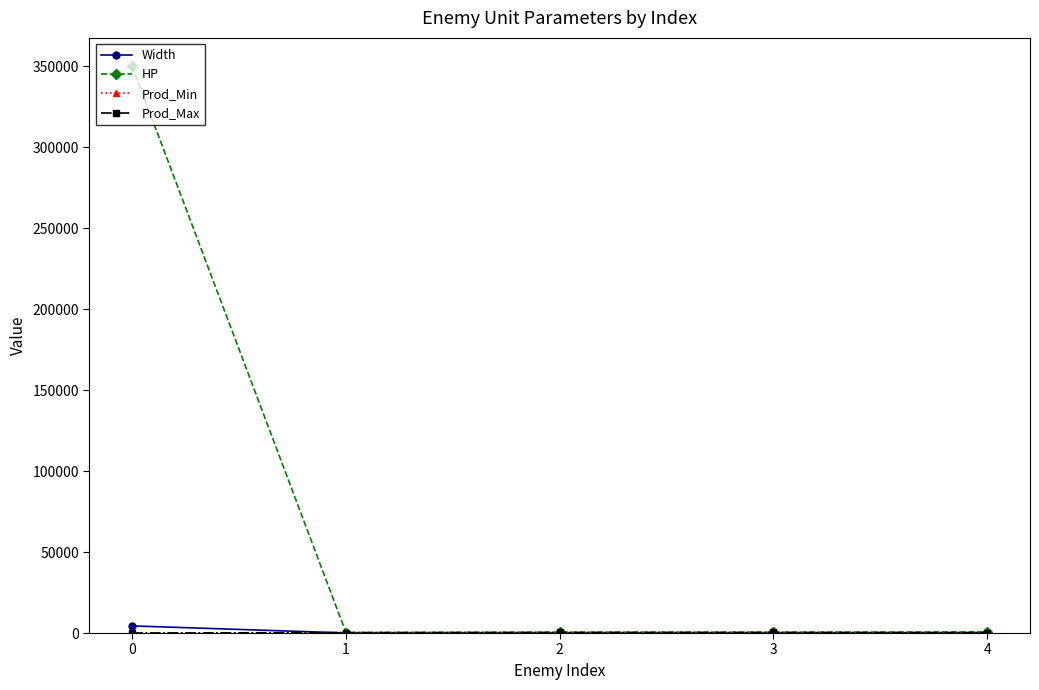

Does the chart have visible grid lines?

No